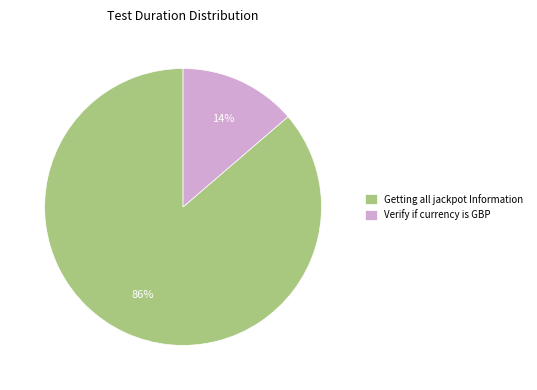

Do Getting all jackpot Information and Verify if currency is GBP together represent more than half of the pie?

Yes